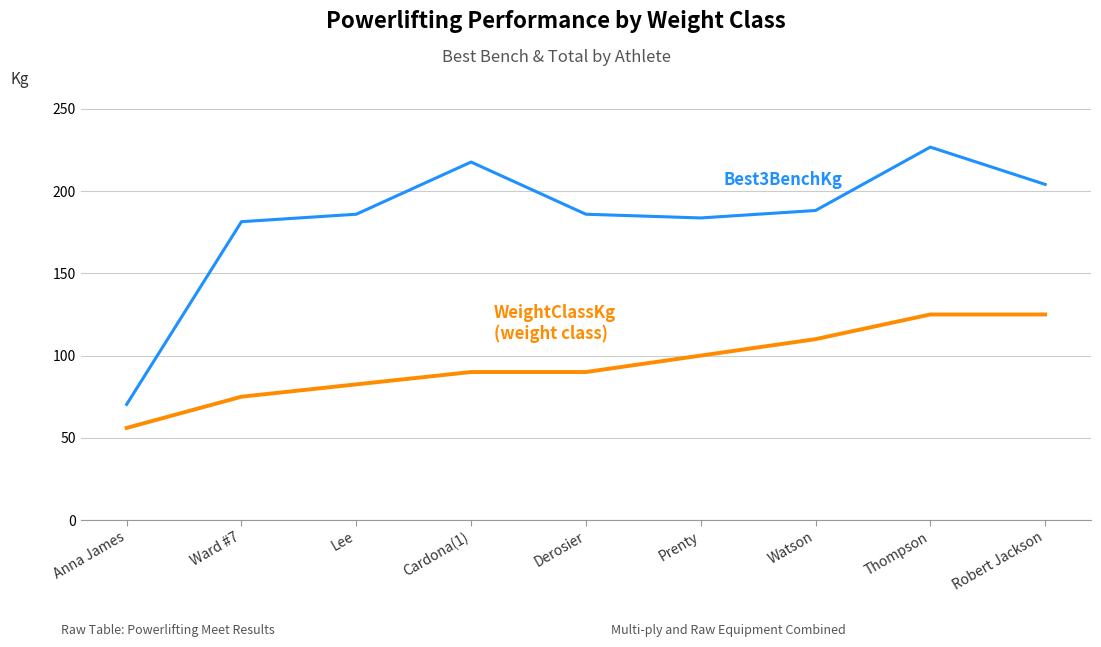

What is the spread (max minus min) of values at Cardona(1)?

127.7